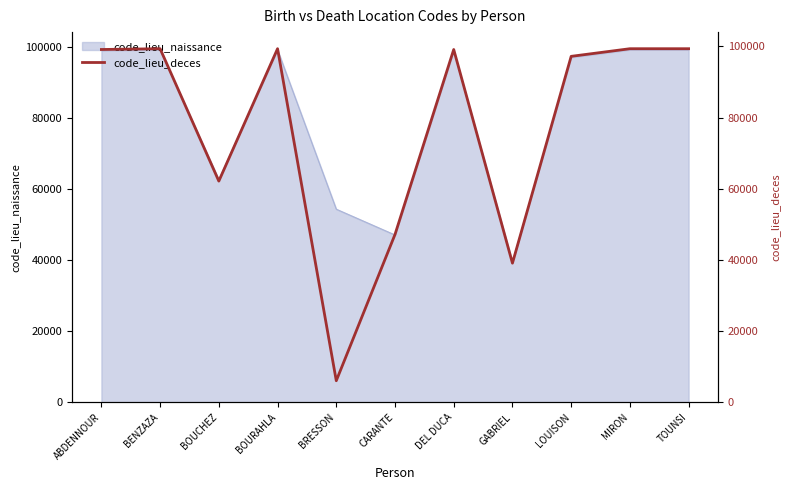

What value does the data have at GABRIEL, to the nearest 10?

39110